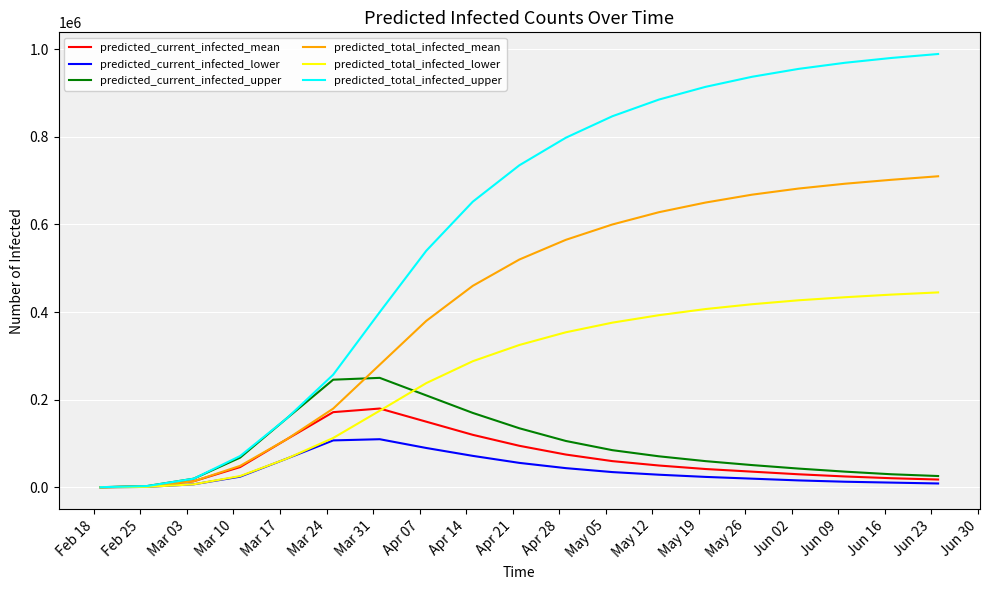

List the series in order of their peak value, highest first.

predicted_total_infected_upper, predicted_total_infected_mean, predicted_total_infected_lower, predicted_current_infected_upper, predicted_current_infected_mean, predicted_current_infected_lower